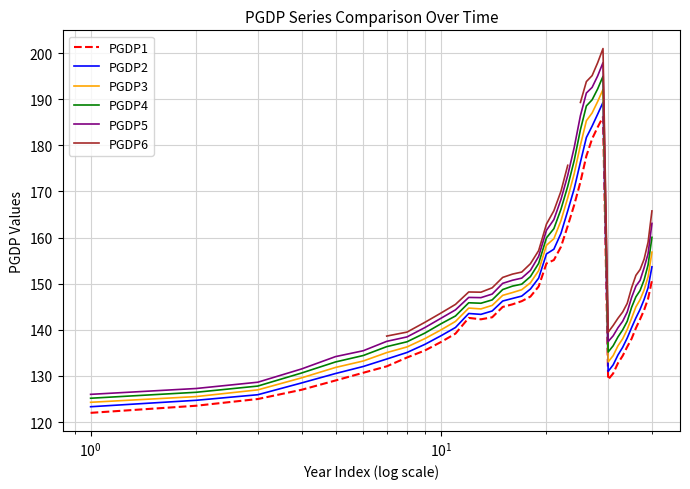

True or false: PGDP2 and PGDP5 cross at least once.

False